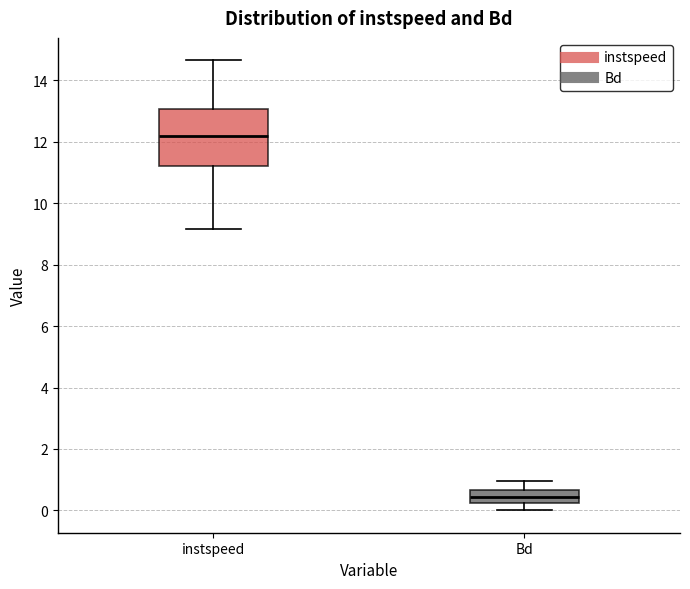

Reading left to right, transcribe this box plot: for each box, give where its median line is, the range the box spans, and where its two whiskers end, as read against the y-axis. The values are not printed on the chart, so give them approximately, as read against the axis.

instspeed: median 12.2, box 11.2 to 13.0, whiskers 9.2 to 14.6
Bd: median 0.4, box 0.2 to 0.6, whiskers 0.0 to 1.0